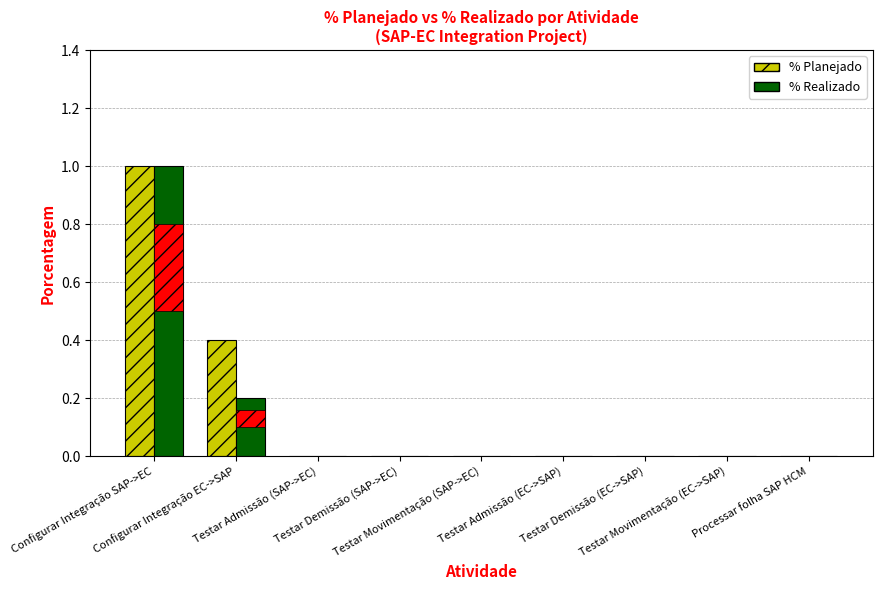

Which series has the largest total across all categories?

% Planejado